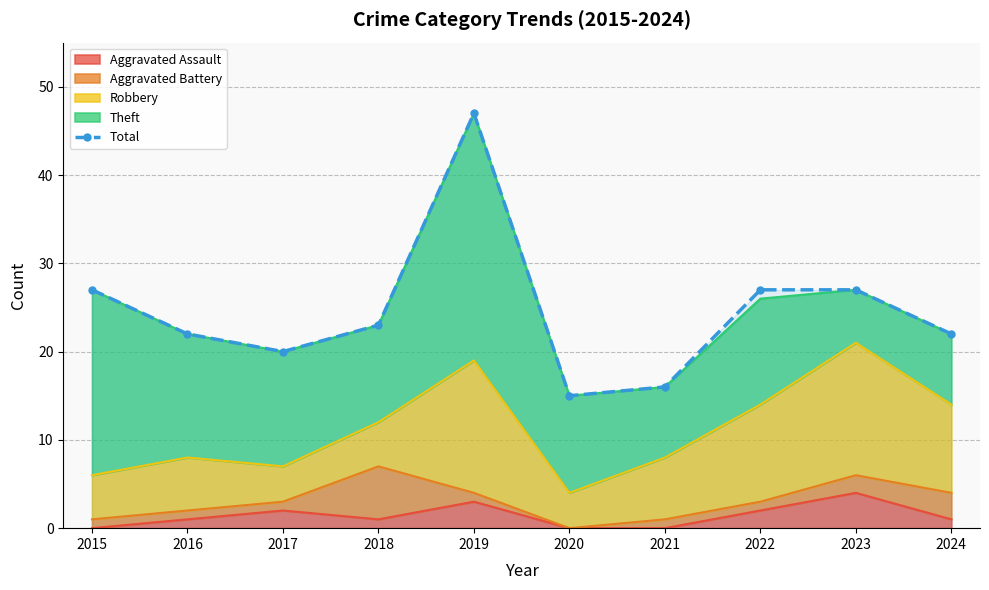

What is the ratio of the value at 2021 to the value at 2020?

1.1